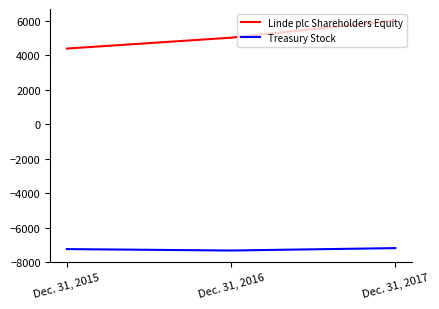

Rank the categories by Linde plc Shareholders Equity value from highest to lowest.

Dec. 31, 2017, Dec. 31, 2016, Dec. 31, 2015